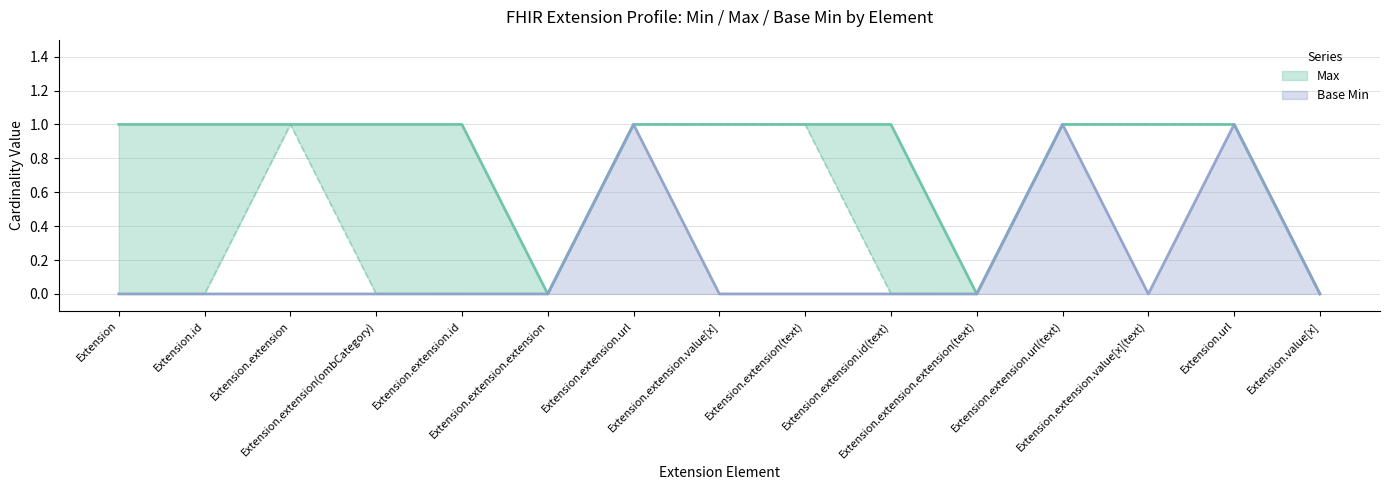

Is the value of Base Min at Extension.extension.url(text) greater than the value of Max at Extension.extension(ombCategory)?

No